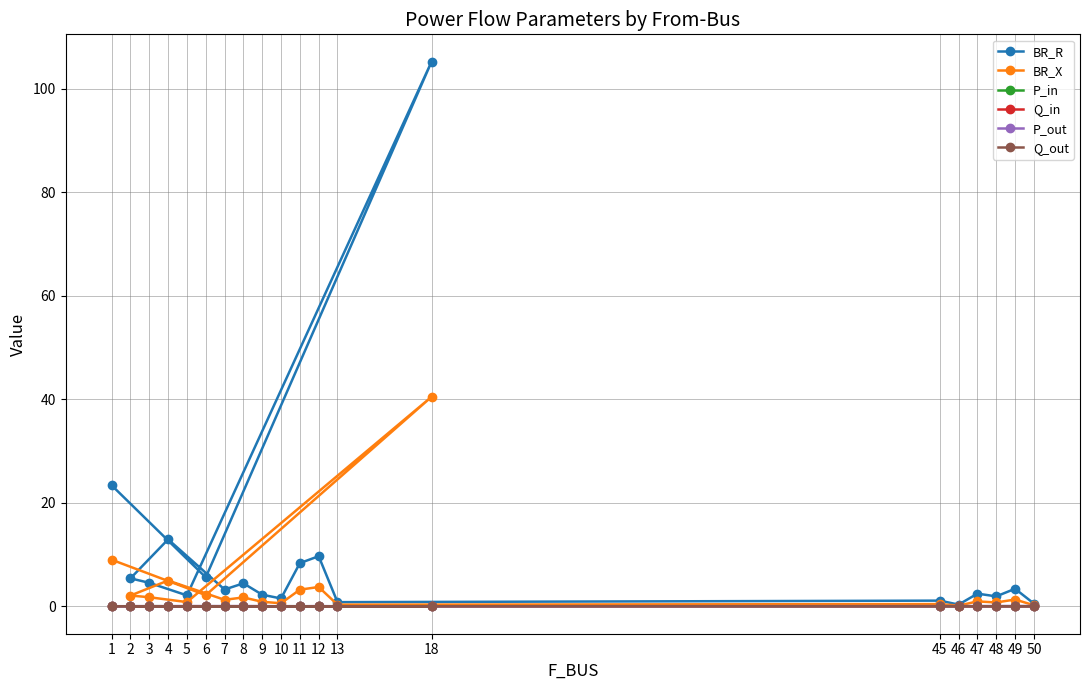

What is the label of the 16th point from the left?

46